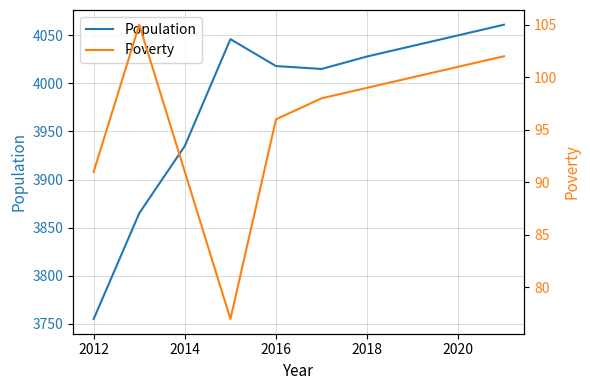

True or false: Population has a value of 4028 at 2018.

True